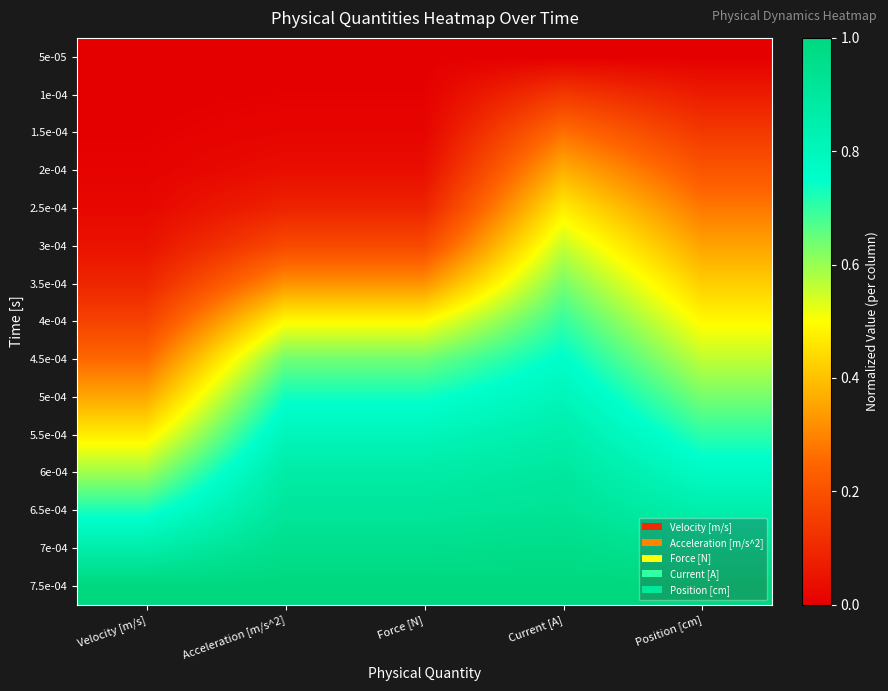

At how many categories does at least one series exceed 0?

5